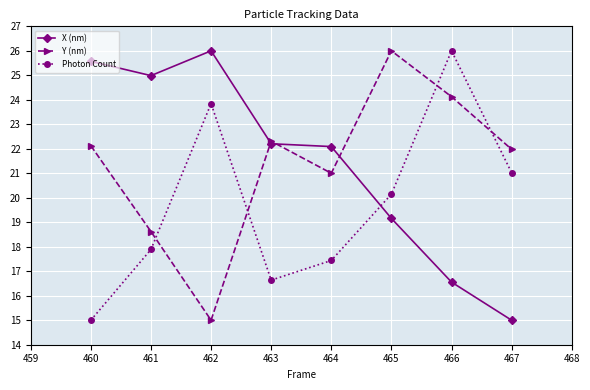

Does the chart have visible grid lines?

Yes